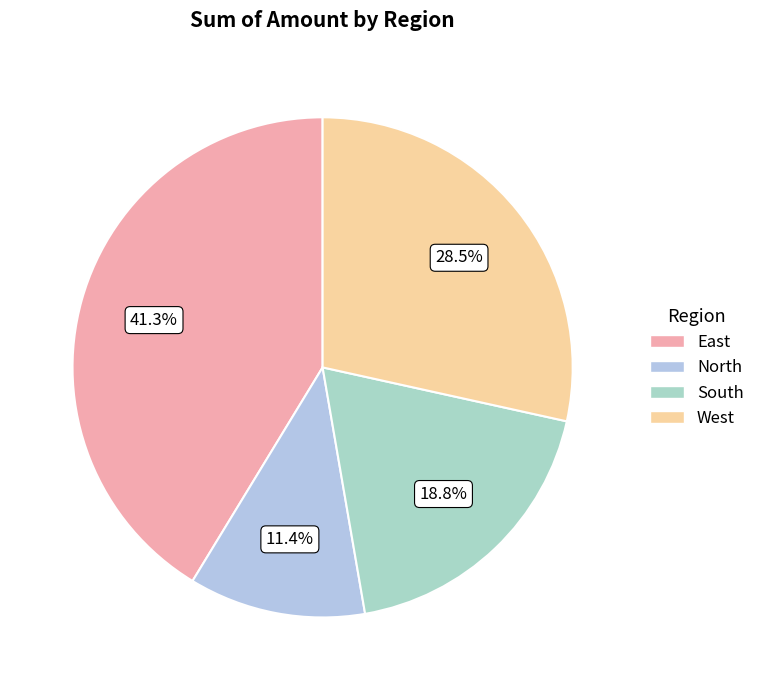

What portion of the pie excludes East?

58.7%